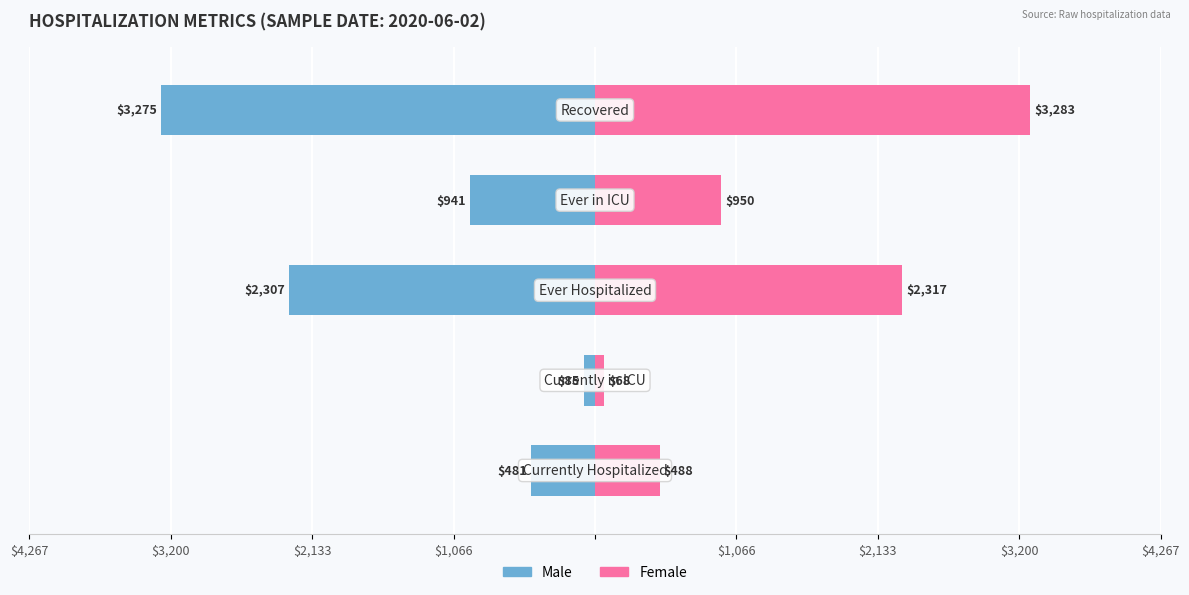

At how many categories does at least one series exceed 139?

4